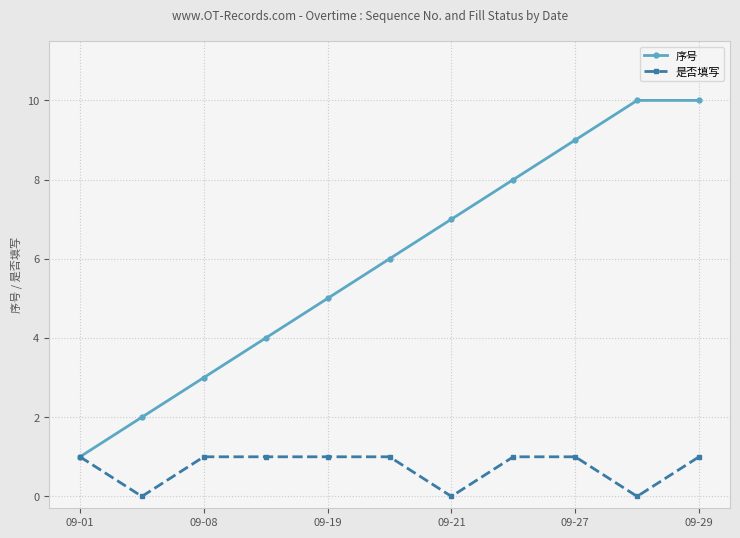

What is the difference between the maximum and second lowest values in the 是否填写 series?

1